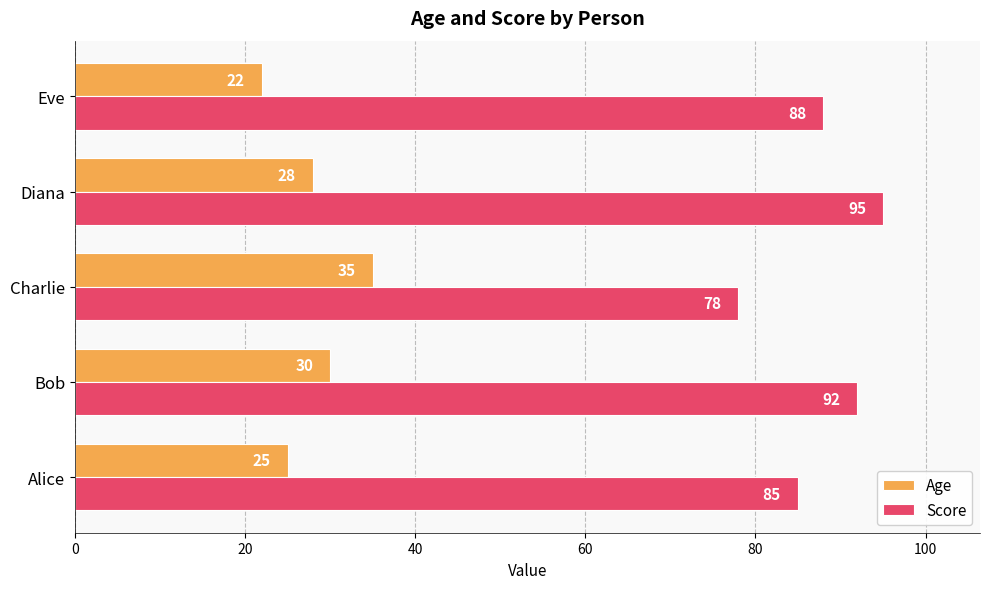

How many Score values are between 85 and 92?

3